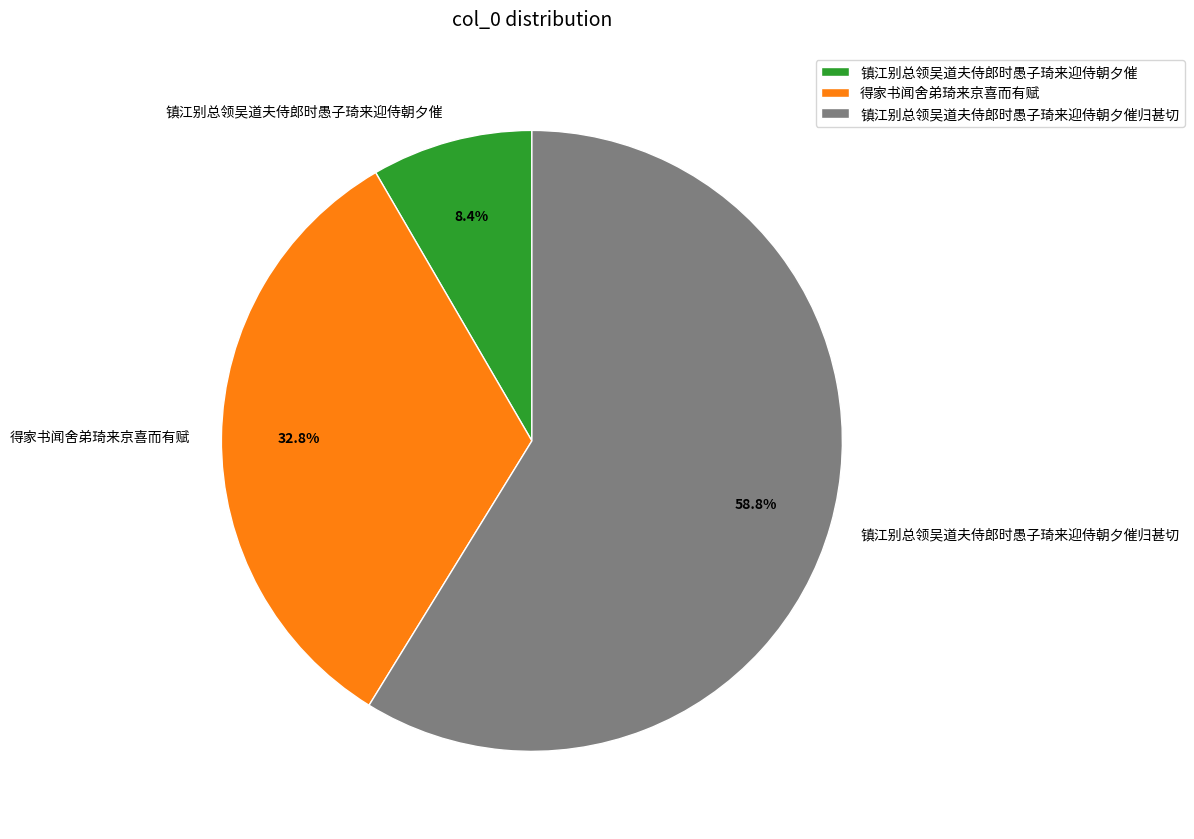

What is the largest slice in the pie chart?

镇江别总领吴道夫侍郎时愚子琦来迎侍朝夕催归甚切